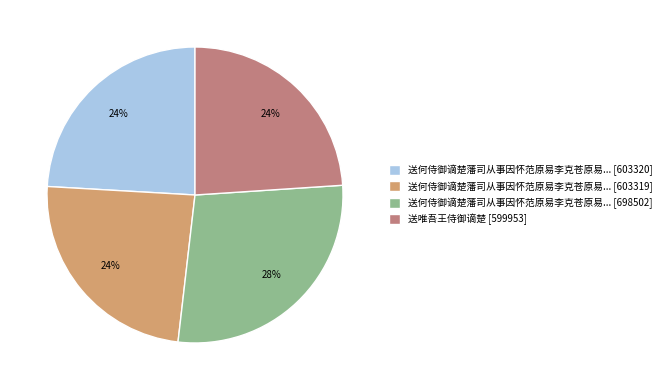

How many segments does this pie chart have?

4